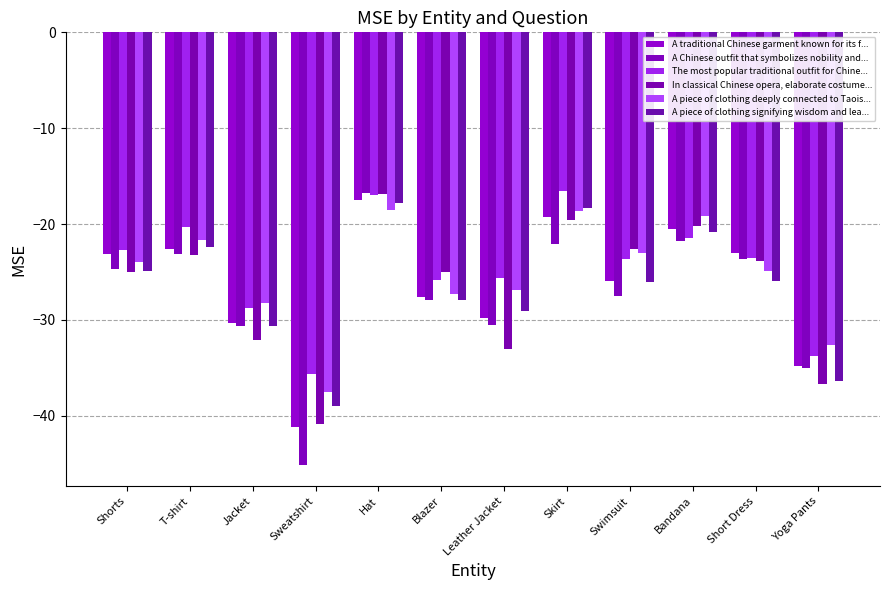

The value of A piece of clothing signifying wisdom and lea... at Shorts is -24.9. True or false?

True